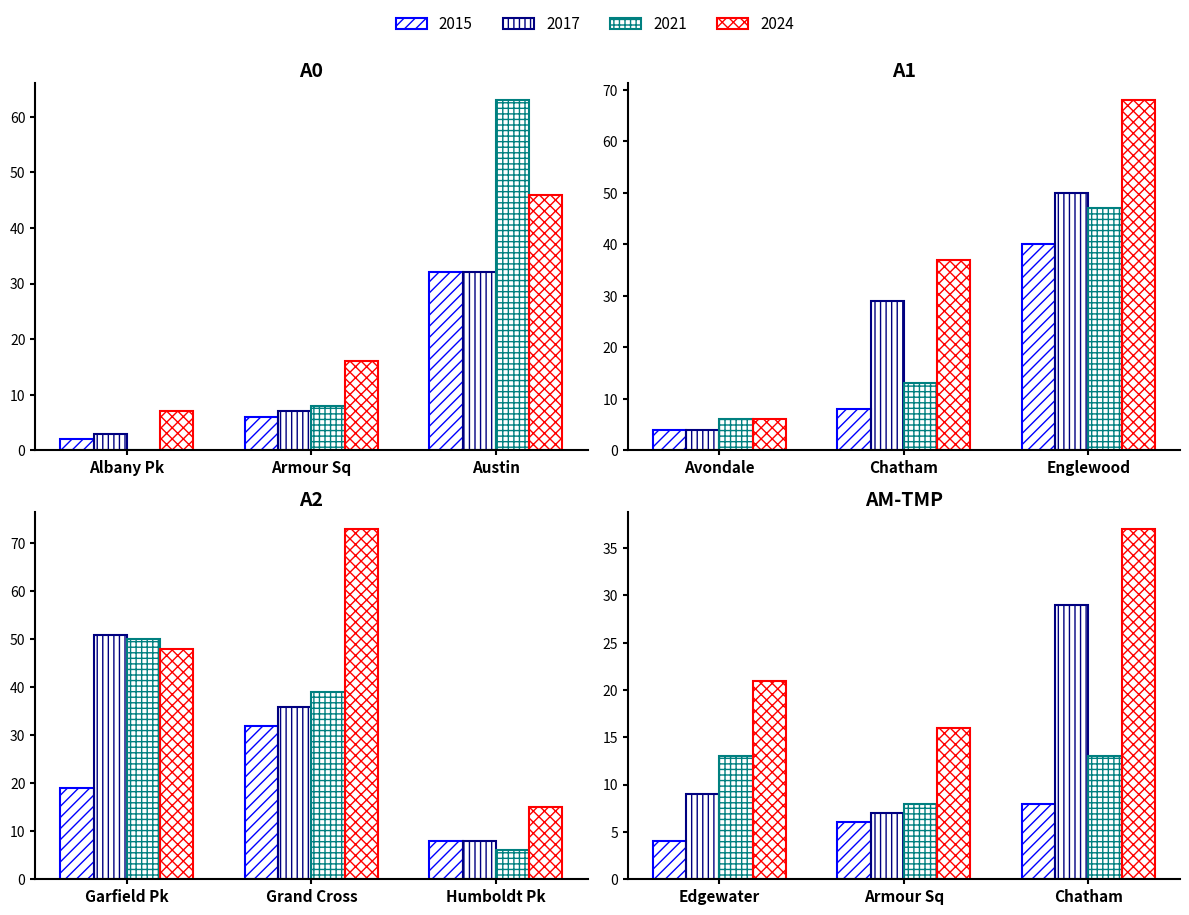

List the labels in order of 2017 value, largest first.

Garfield Park, Englewood, Grand Crossing, Austin, Chatham, Edgewater, Humboldt Park, Armour Square, Avondale, Albany Park